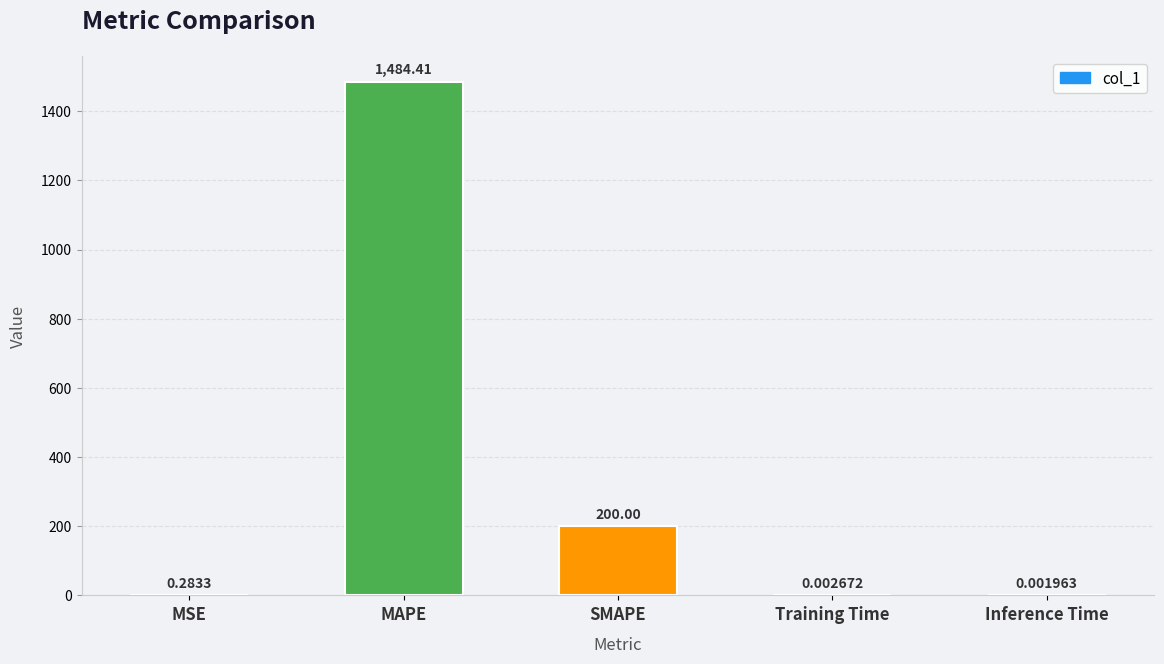

The chart shows a value of 766.2 at MAPE. True or false?

False